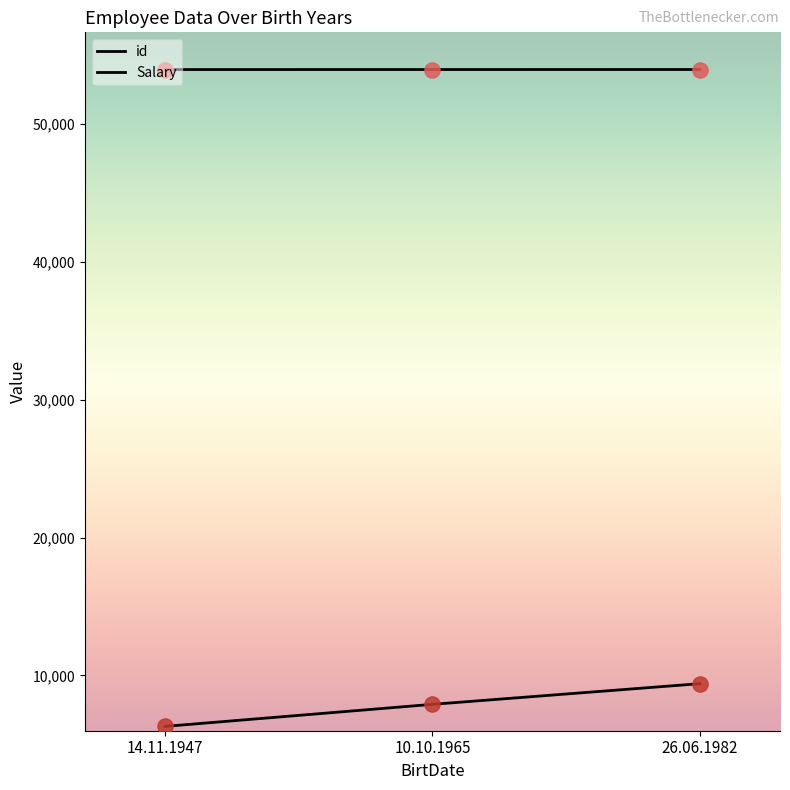

At how many categories does at least one series exceed 26330?

3